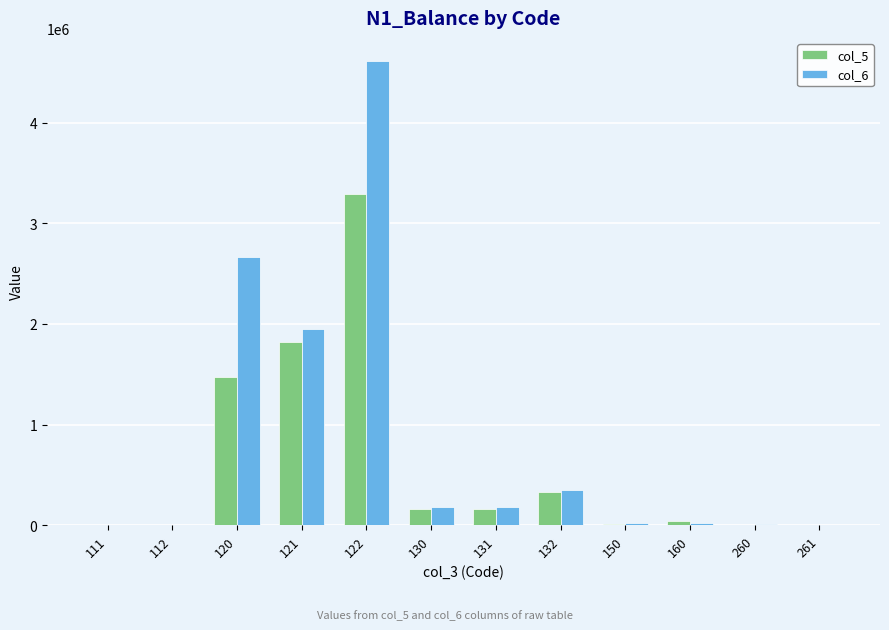

What is the sum of the col_5 values at 160 and 112?

42056.6